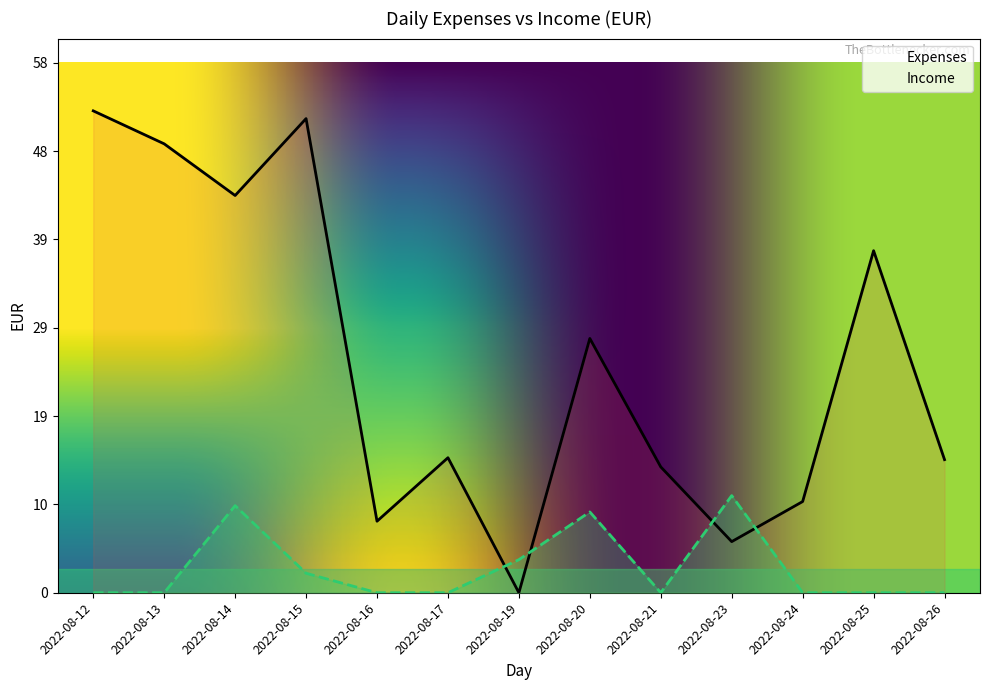

The value of Expenses at 2022-08-17 is 50.7. True or false?

False